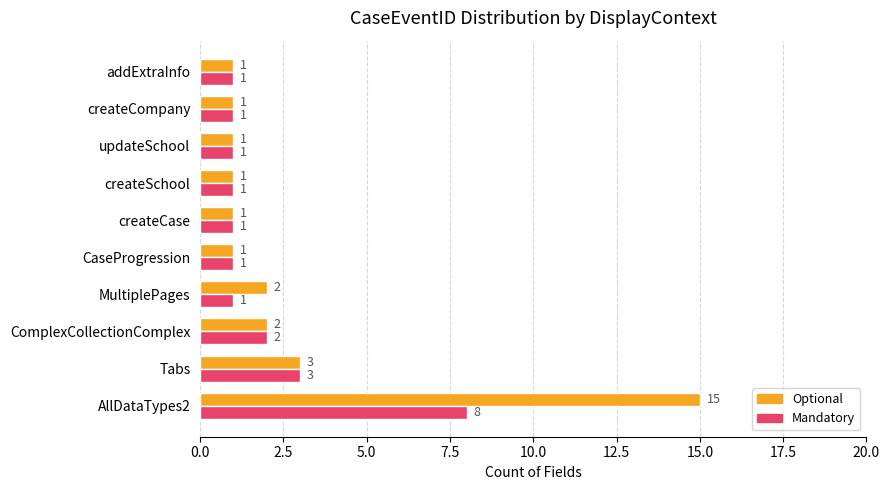

What is the difference between the maximum and minimum values in the Mandatory series?

7